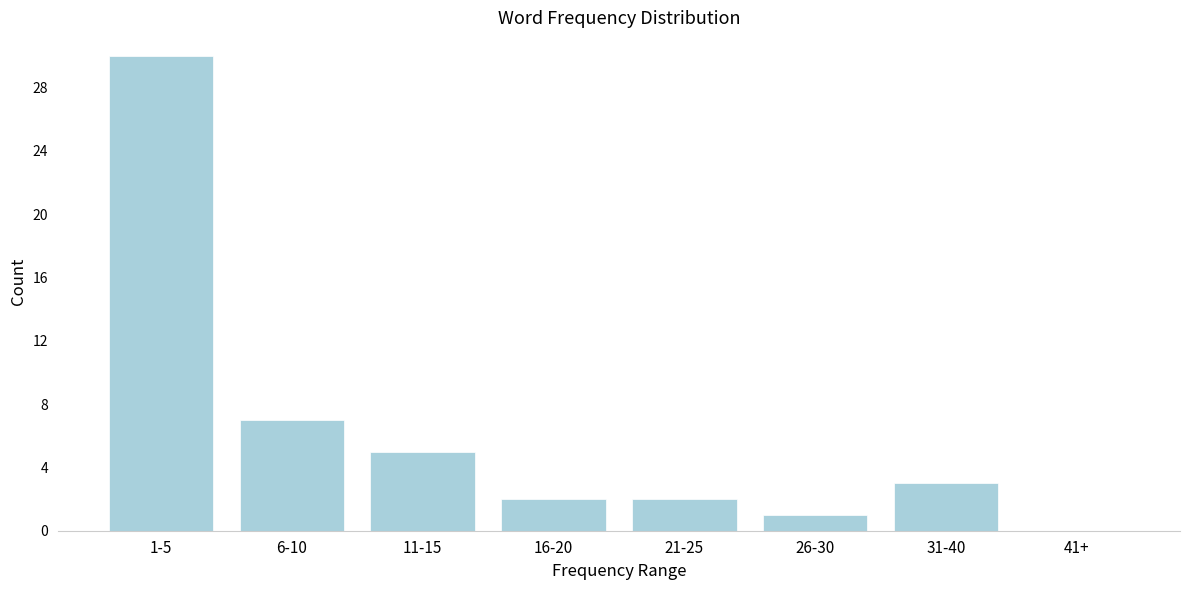

Reading left to right, transcribe all the data shown in this chart.

1-5=30	6-10=7	11-15=5	16-20=2	21-25=2	26-30=1	31-40=3	41+=0